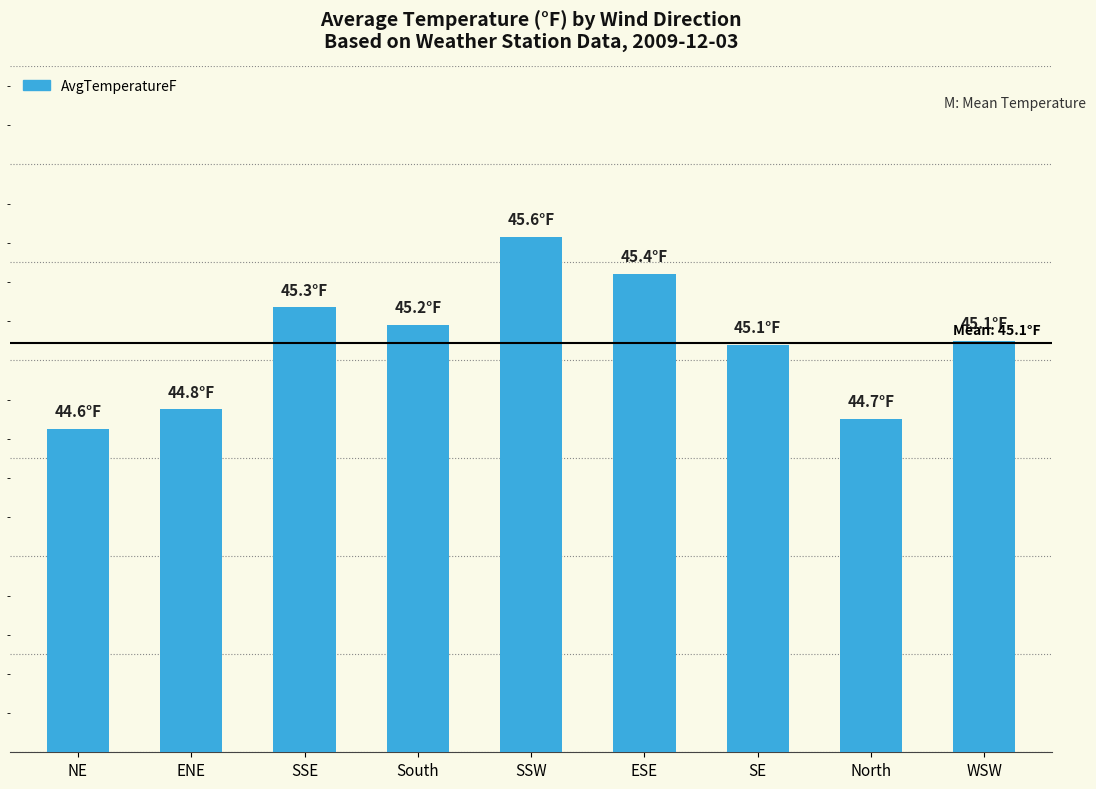

What is the approximate value at SE?

45.1